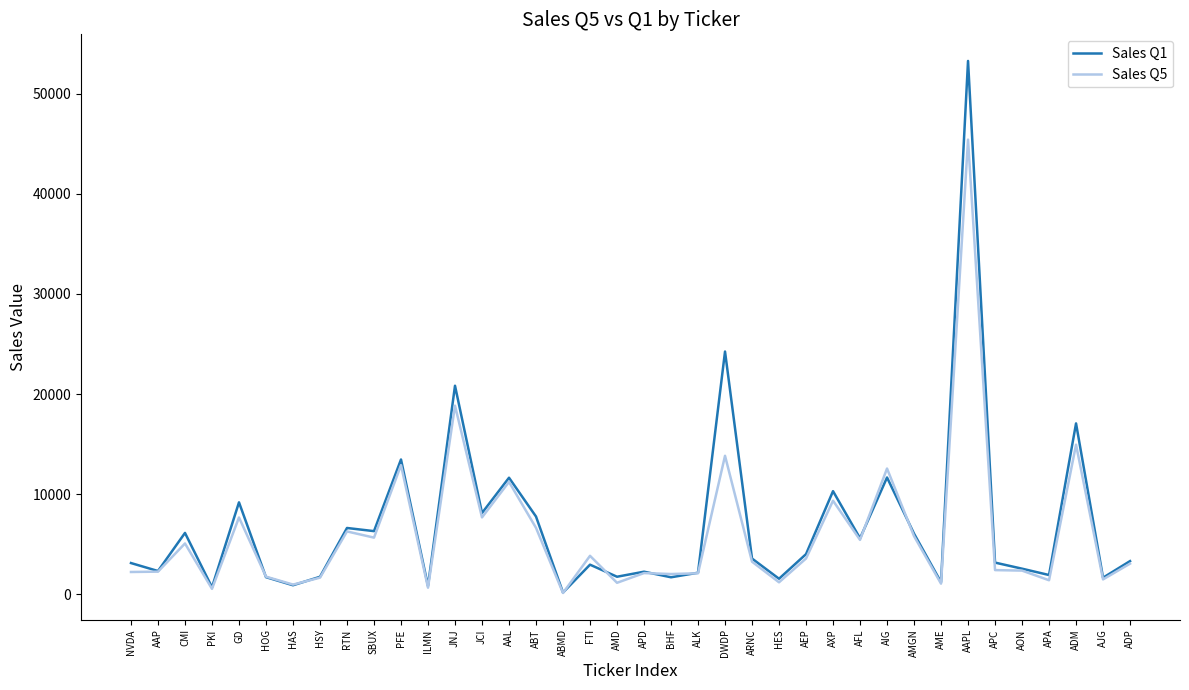

Rank the series by their maximum value, from highest to lowest.

Sales Q1, Sales Q5